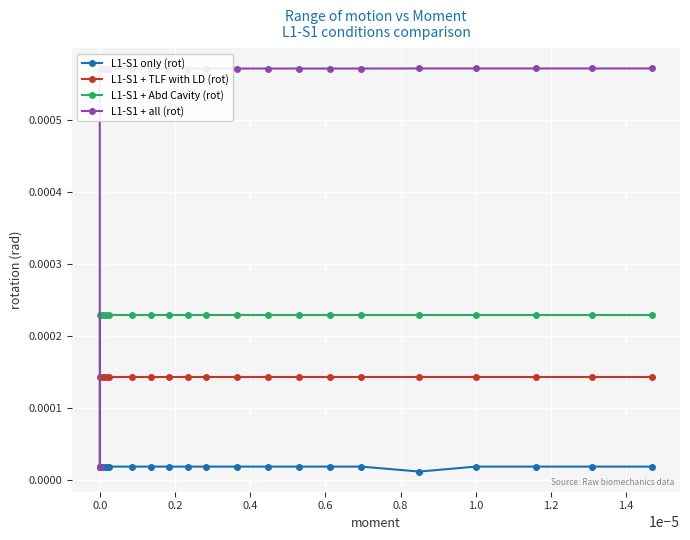

Which series has the largest total across all categories?

L1-S1 + all (rot)